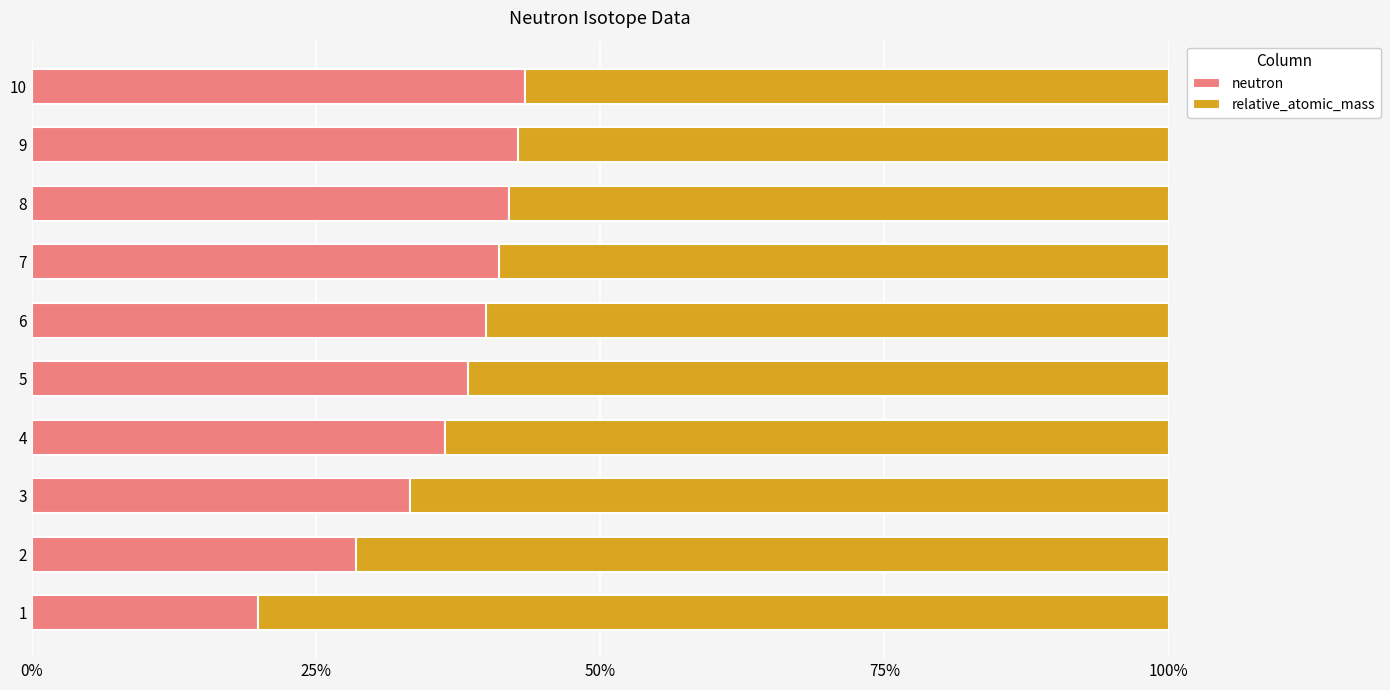

What is the highest value of the neutron series?

43.4